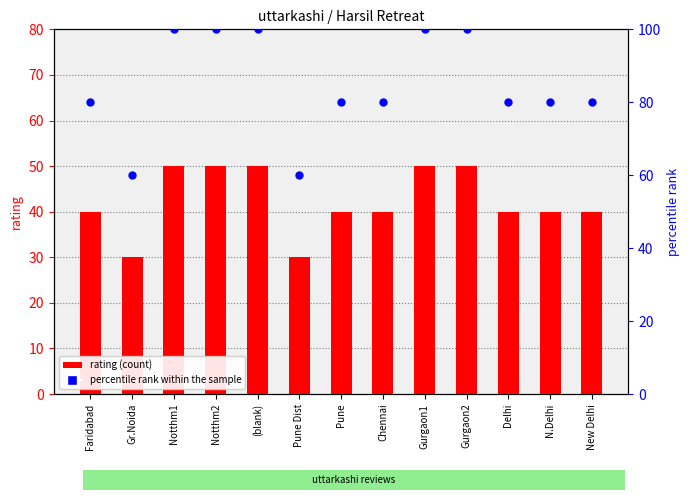

Is the value of percentile rank within the sample at Gurgaon1 greater than the value of rating at Notthm2?

Yes